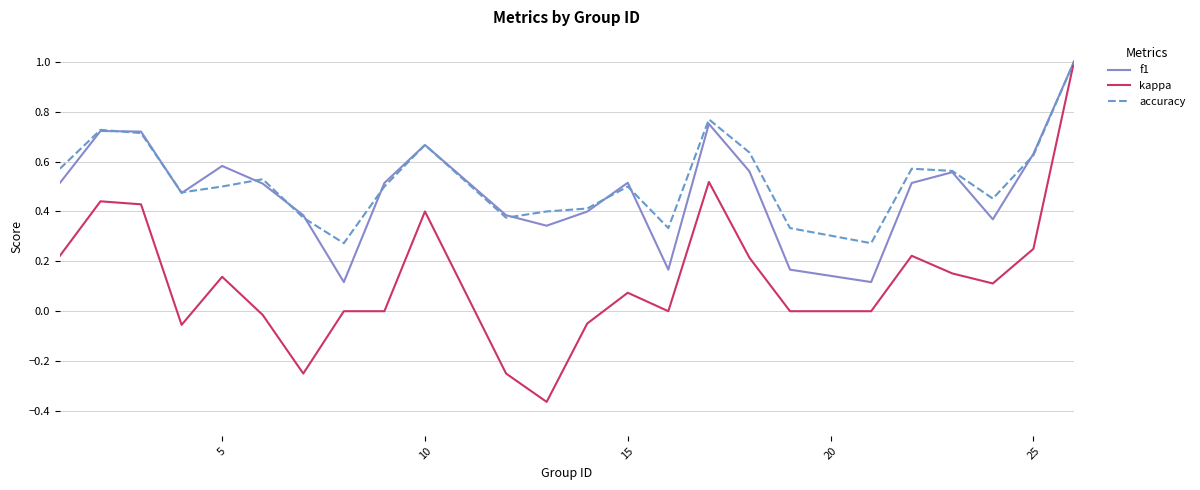

Which series has the widest spread of values?

kappa